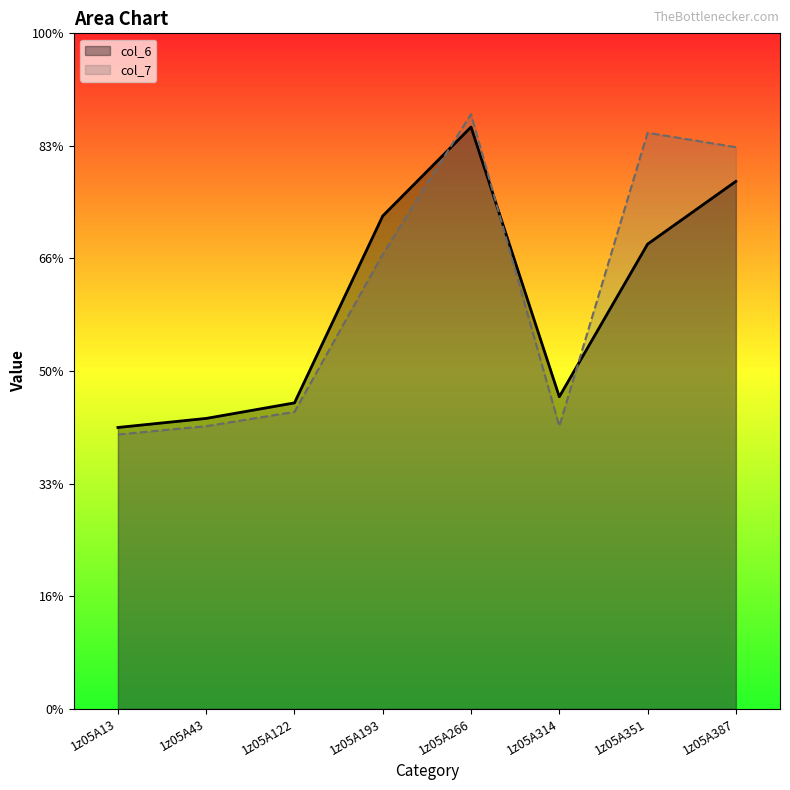

How many intersections are there between col_6 and col_7?

3